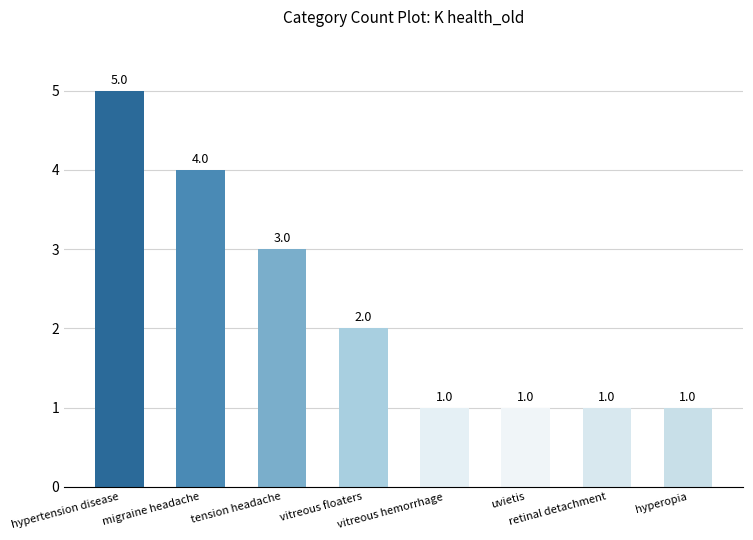

Is it true that the value at retinal detachment is 1?

True